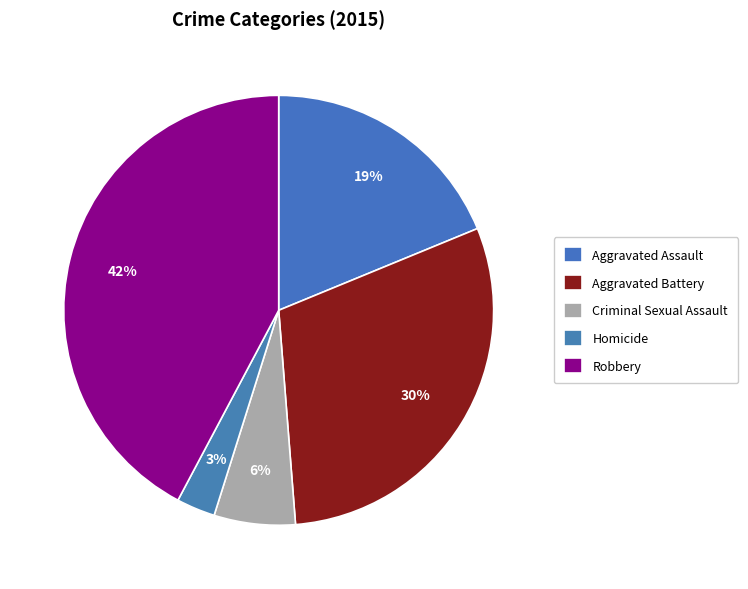

How much of the chart is everything except Aggravated Assault?

81.2%